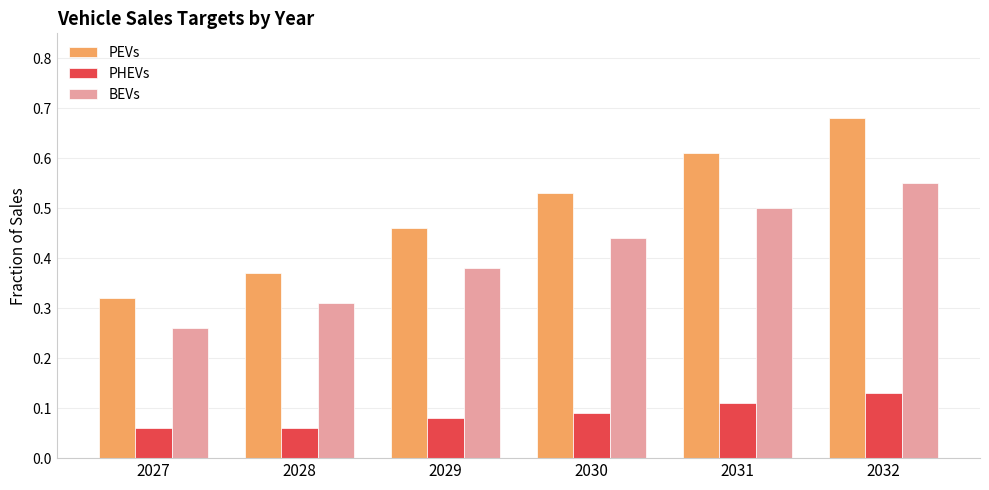

The value of PEVs at 2029 is 0.5. True or false?

True